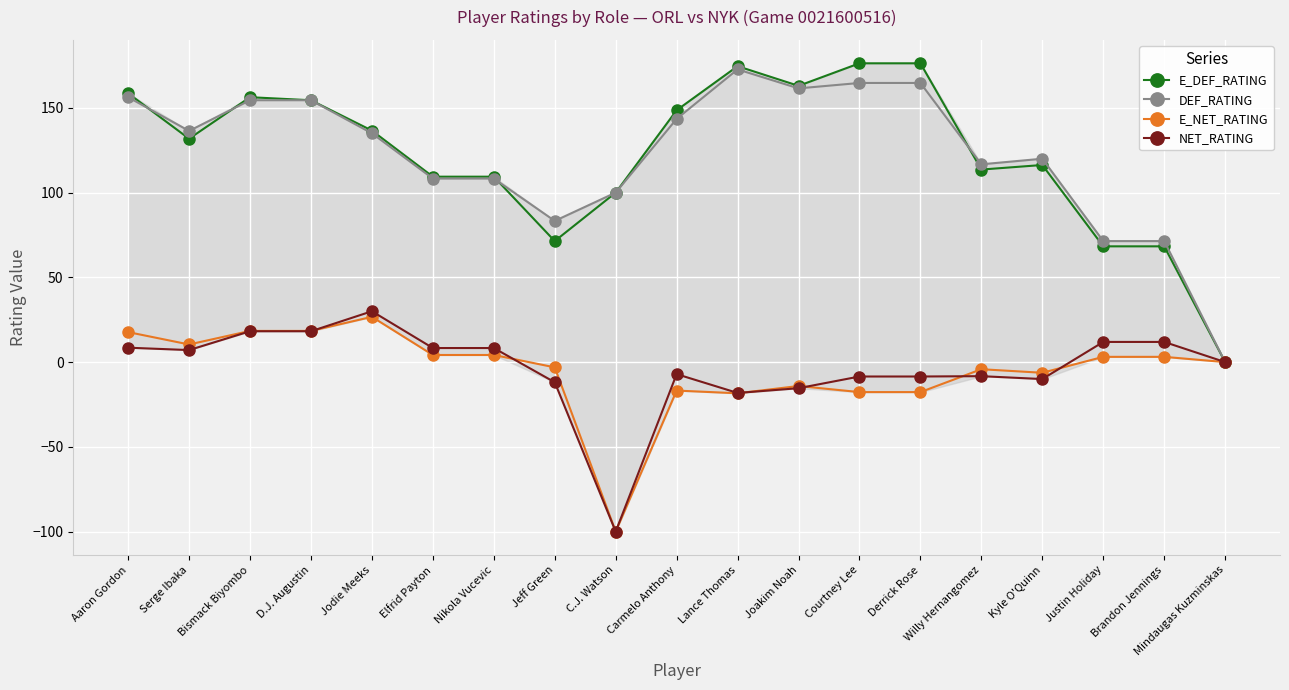

Is the value of DEF_RATING at Kyle O'Quinn greater than the value of E_NET_RATING at Jodie Meeks?

Yes